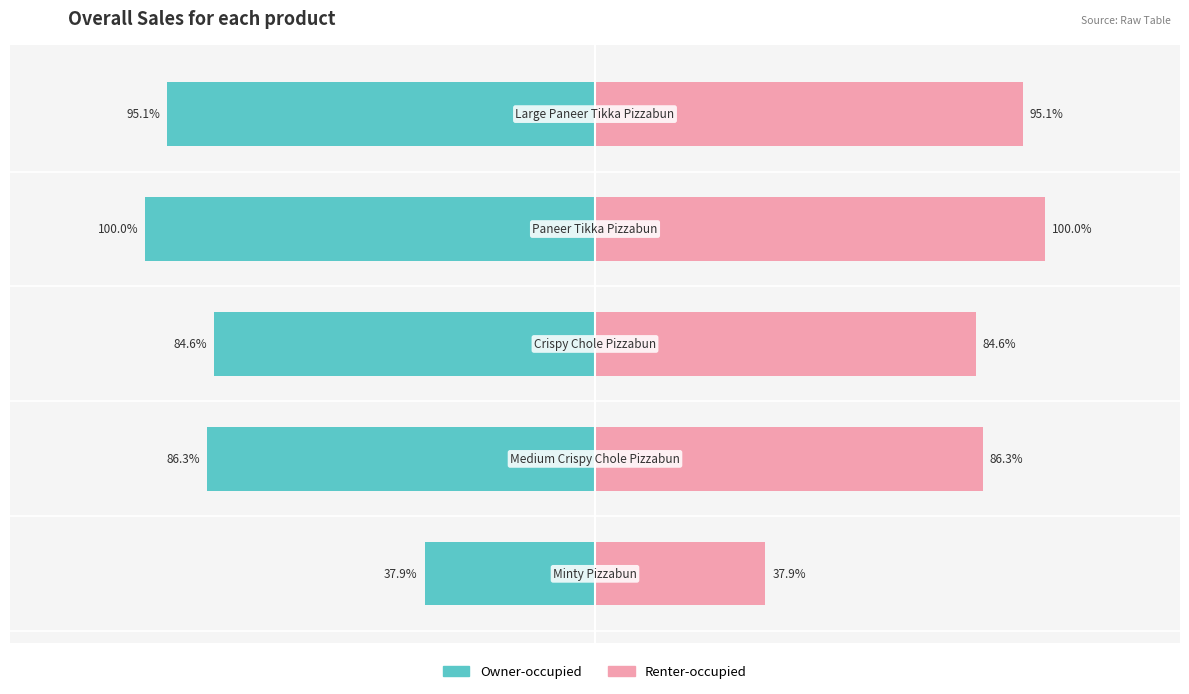

How many series are shown in this chart?

2